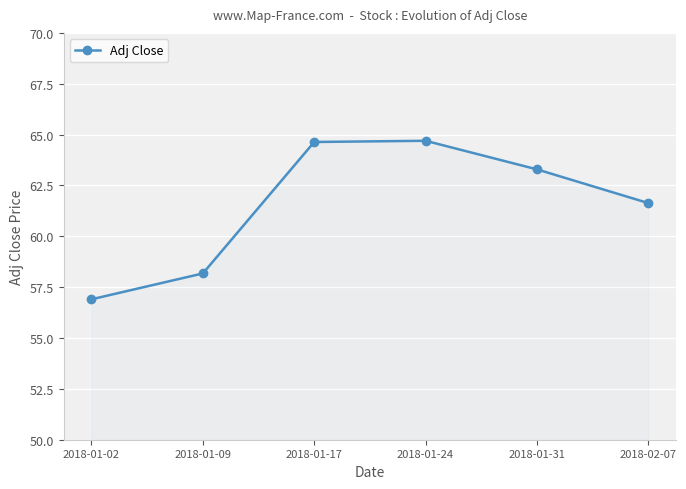

What is the smallest value displayed?

56.9